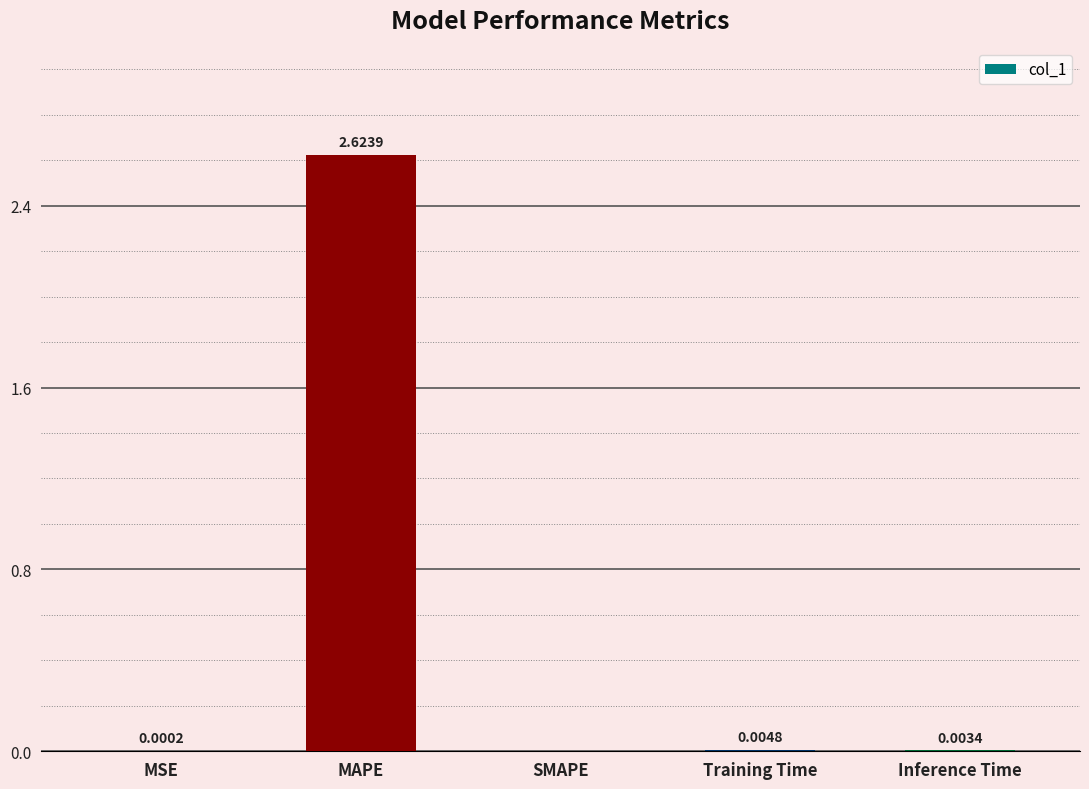

Which has a higher value, Training Time or MSE?

Training Time